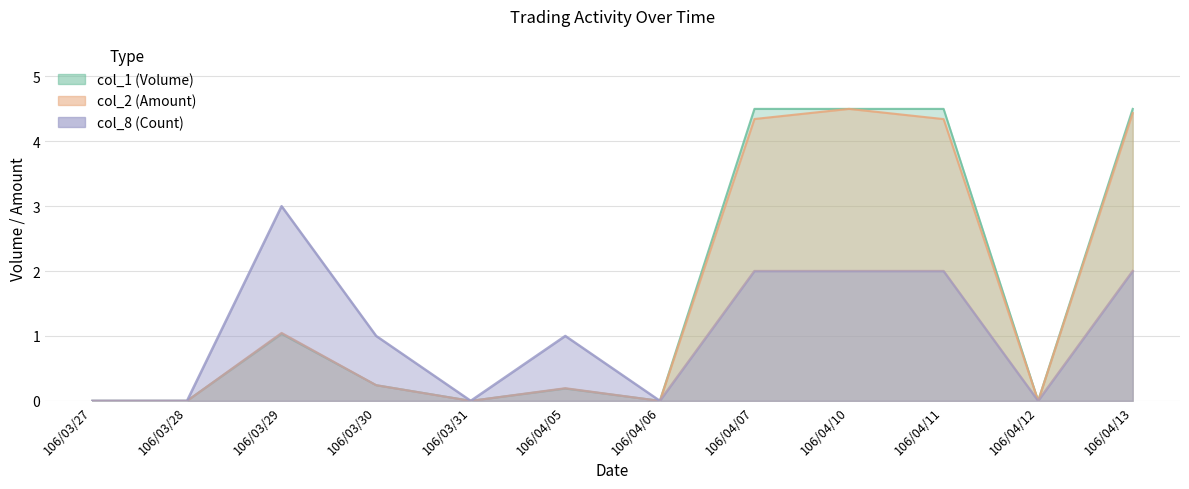

What is the total value across all series at 106/04/13?

10.9